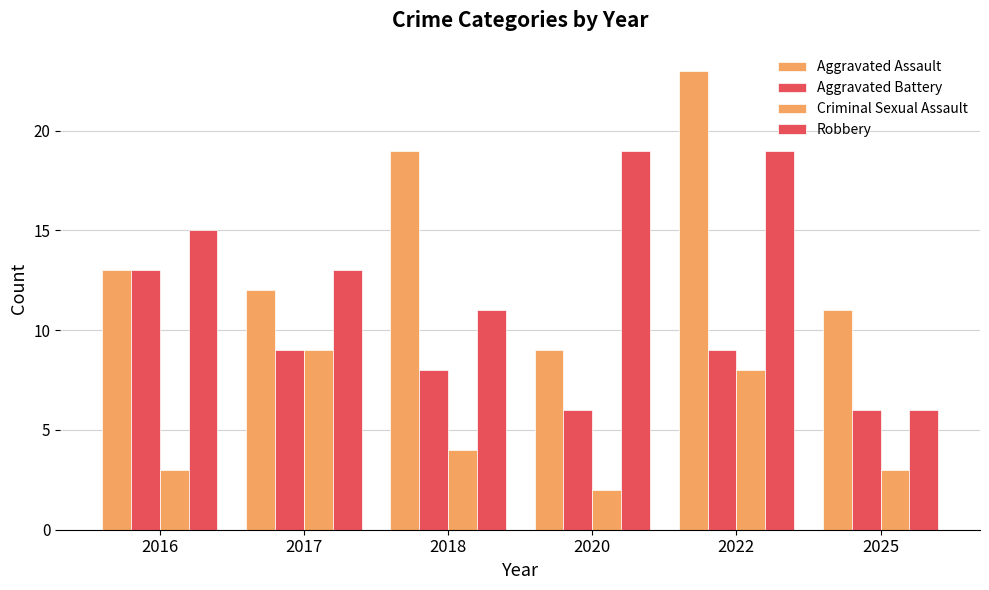

How many groups of bars are there?

6